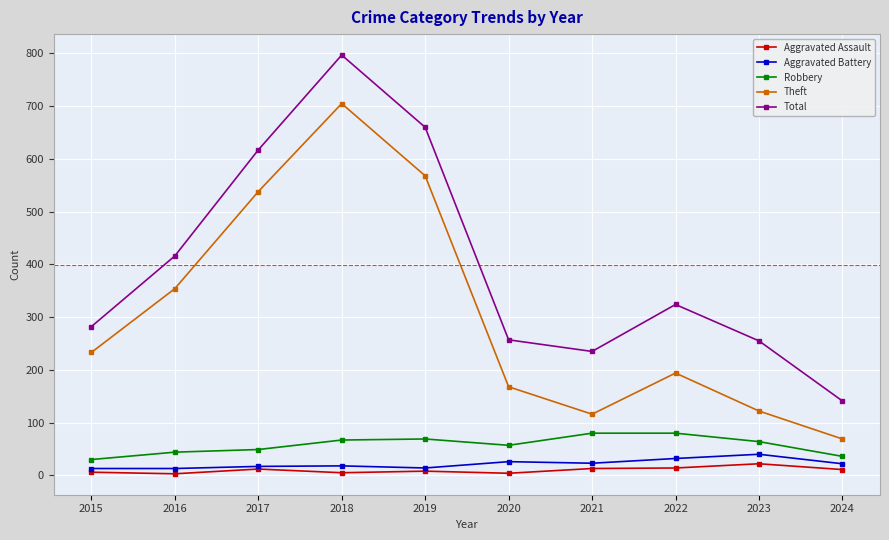

What is the difference between the second highest and second lowest values in the Aggravated Battery series?

19